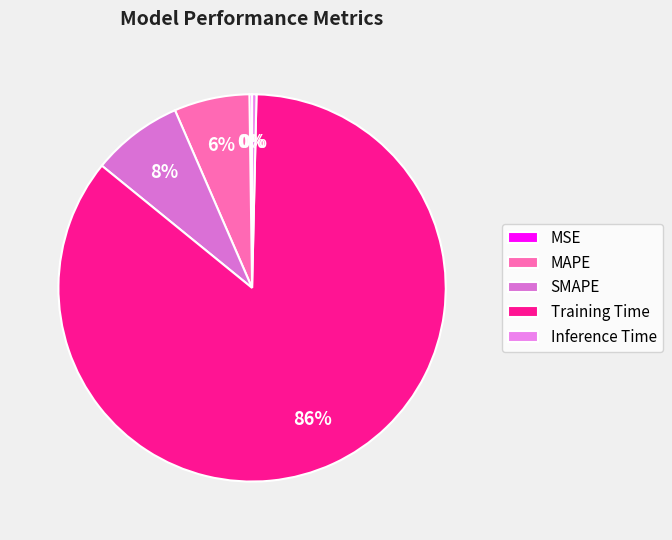

What percentage is the SMAPE slice, to the nearest percent?

8%